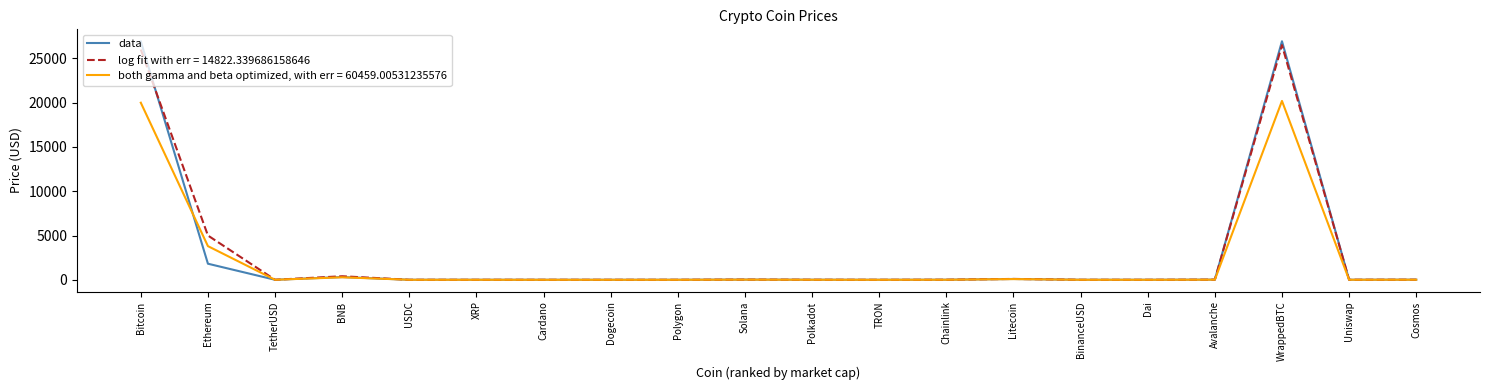

How many lines are shown in the chart?

3